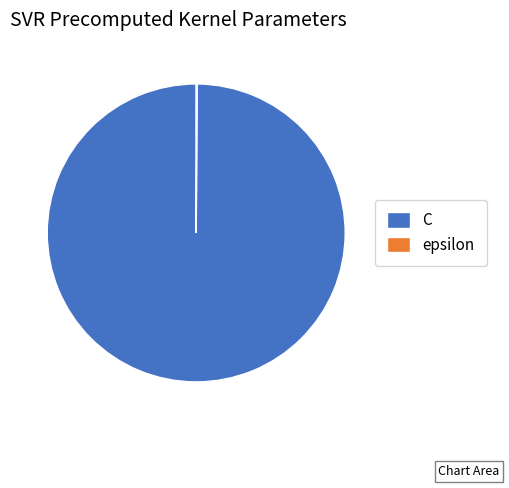

Which slice is the largest?

C